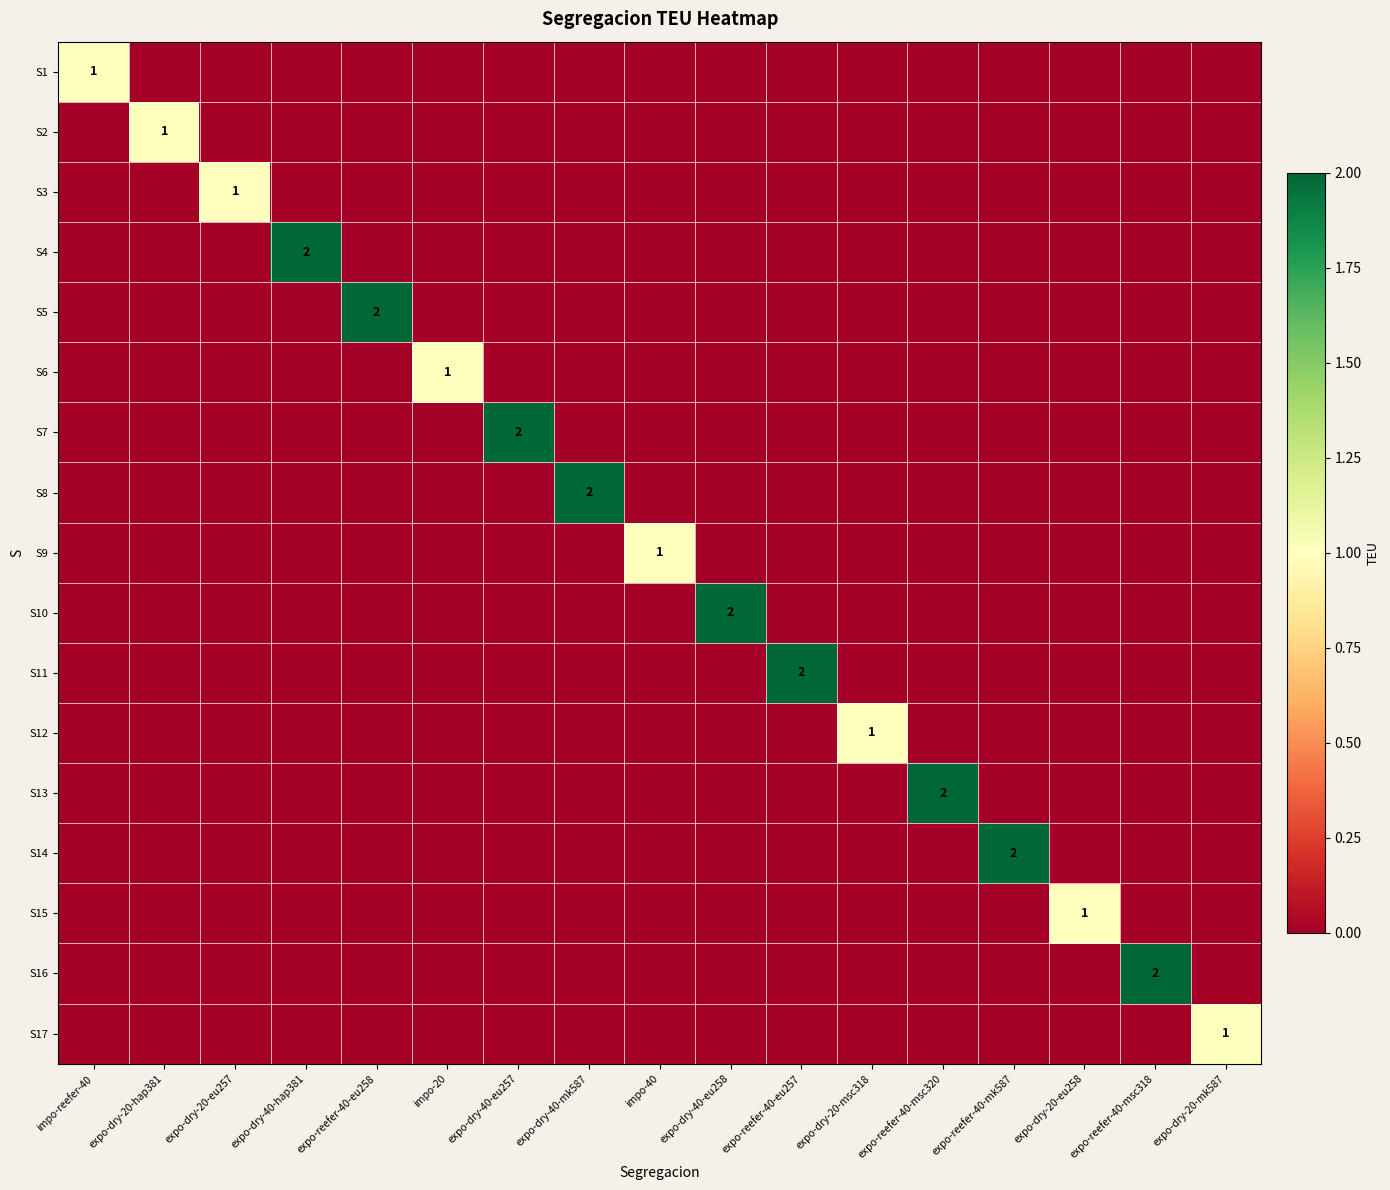

The S10 series shows 1 at expo-dry-20-hap381. True or false?

False